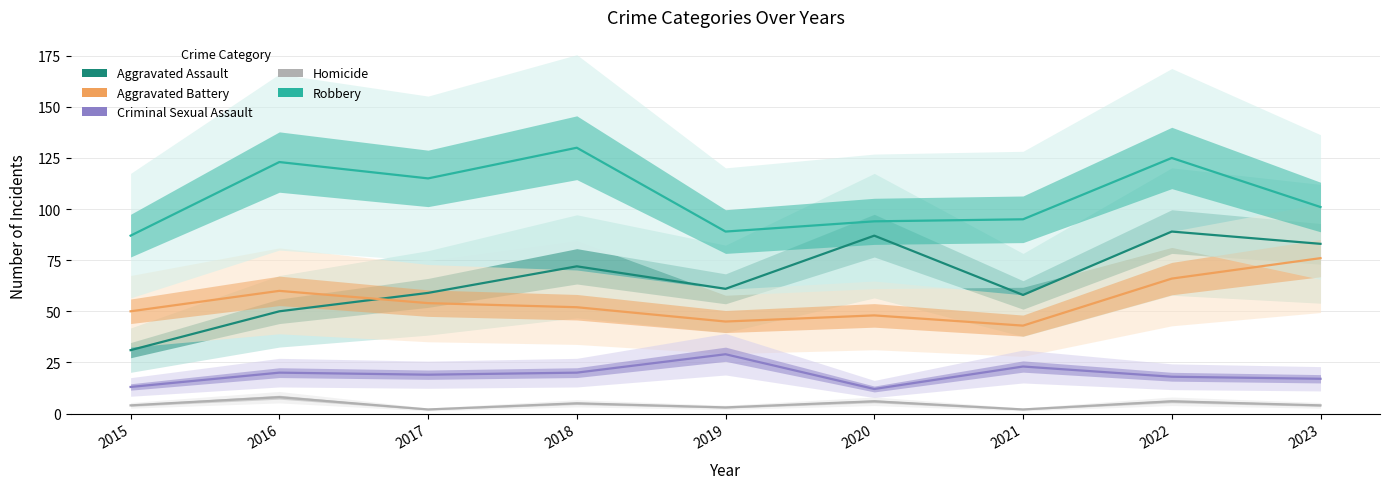

Reading left to right, transcribe all the data shown in this chart.

Aggravated Assault: 2015=31	2016=50	2017=59	2018=72	2019=61	2020=87	2021=58	2022=89	2023=83
Aggravated Battery: 2015=50	2016=60	2017=54	2018=52	2019=45	2020=48	2021=43	2022=66	2023=76
Criminal Sexual Assault: 2015=13	2016=20	2017=19	2018=20	2019=29	2020=12	2021=23	2022=18	2023=17
Homicide: 2015=4	2016=8	2017=2	2018=5	2019=3	2020=6	2021=2	2022=6	2023=4
Robbery: 2015=87	2016=123	2017=115	2018=130	2019=89	2020=94	2021=95	2022=125	2023=101